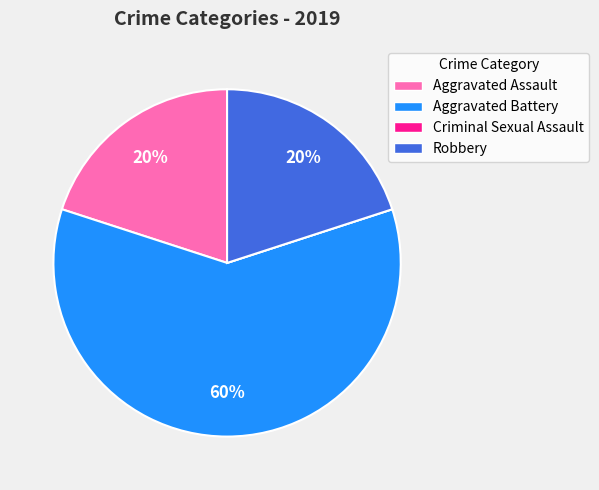

To the nearest percent, what portion does Robbery represent?

20%